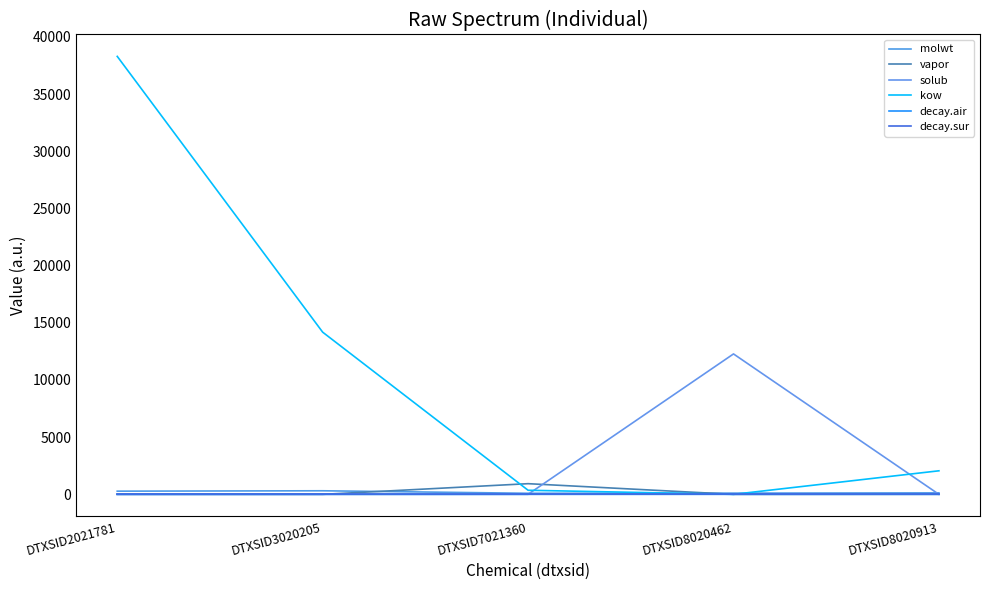

True or false: vapor has more than 2 points higher than both neighbors.

False